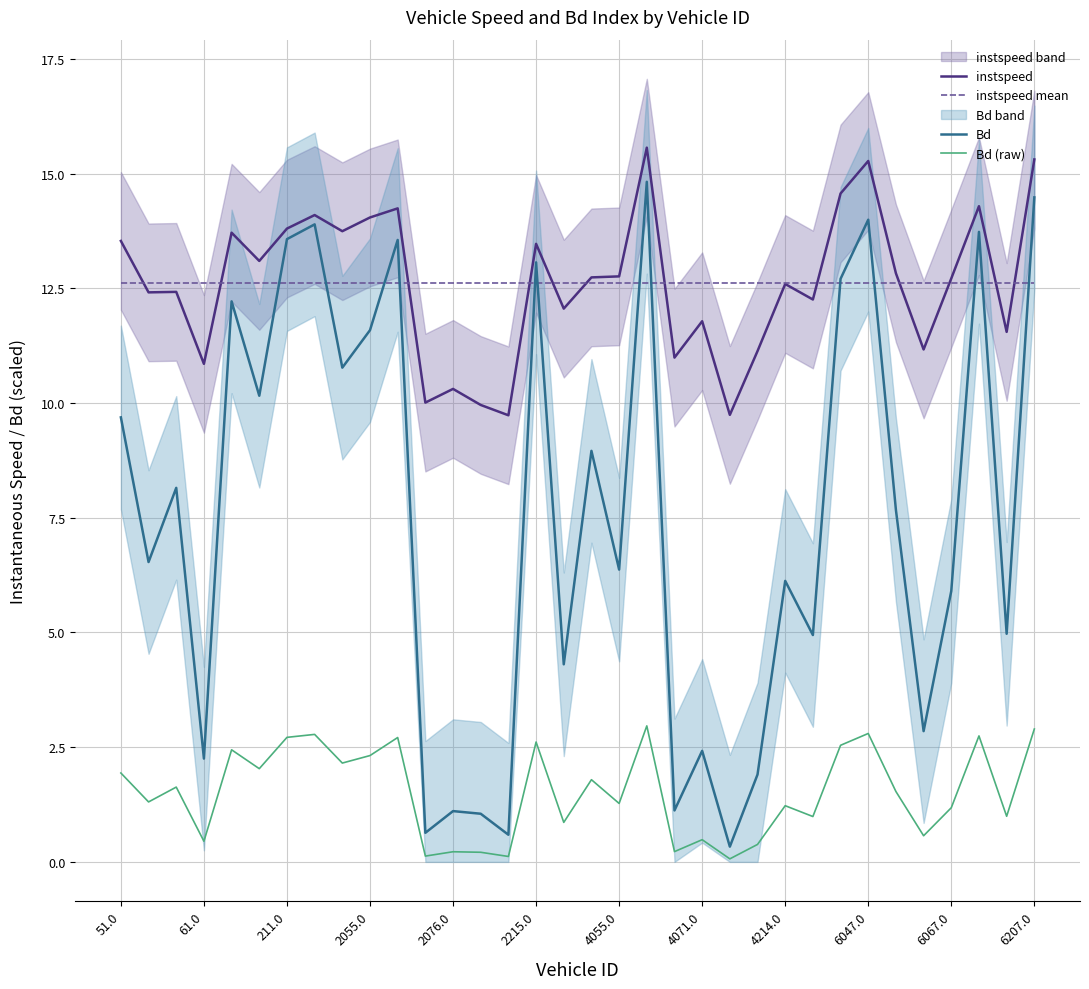

At which label does Bd first exceed 7?

51.0